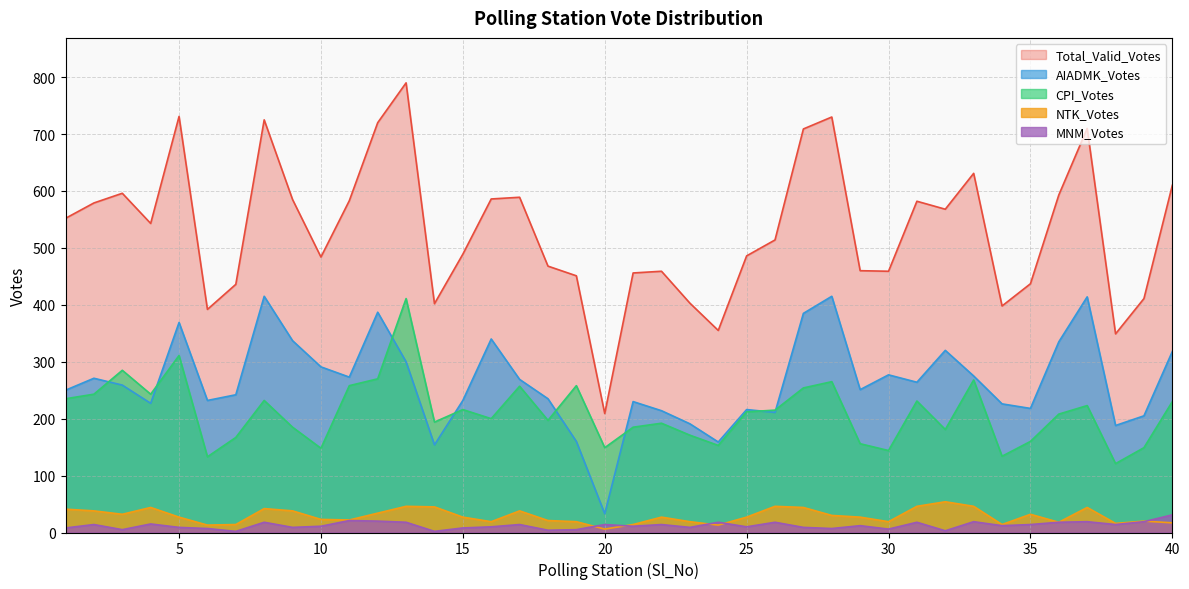

What is the difference between the MNM_Votes values at 37 and 3?

14